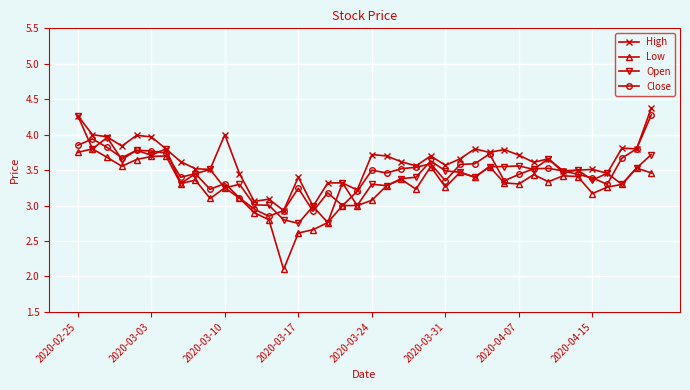

What is the lowest value of the Low series?

2.1